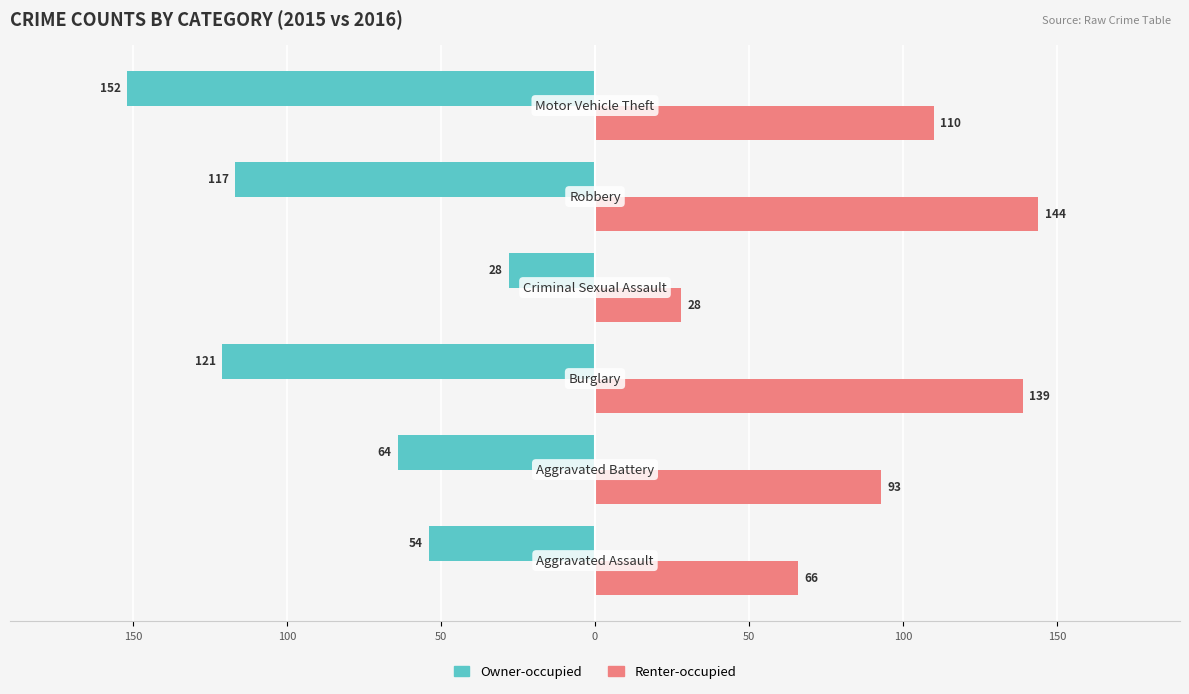

What are all the series names shown in the legend?

Owner-occupied, Renter-occupied